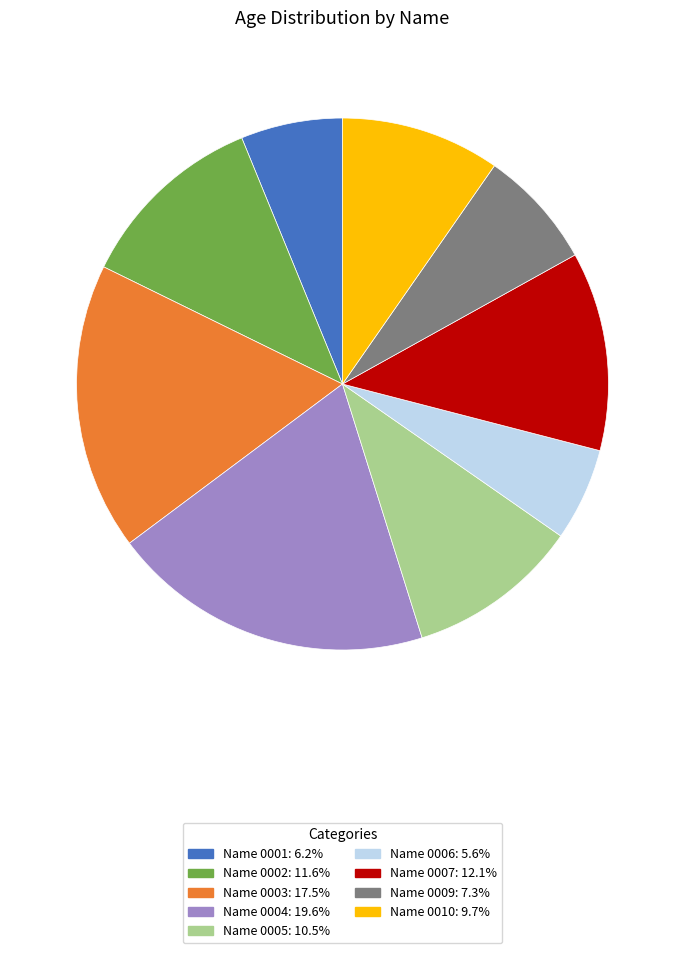

Which category has the biggest portion of the pie?

Name 0004